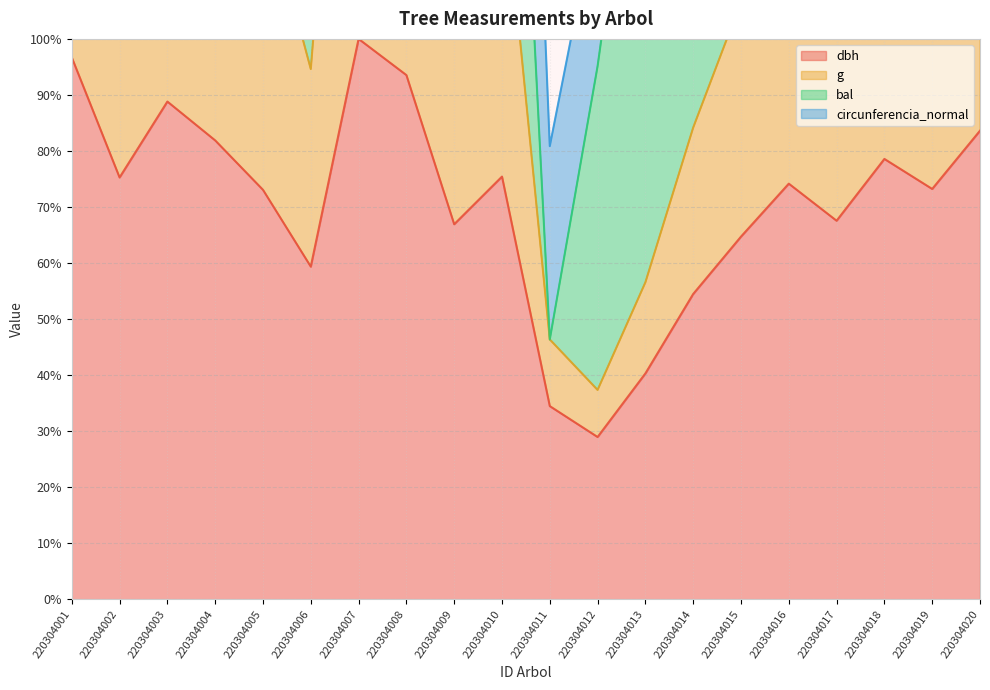

Which category has the lowest value in the dbh series?

220304012